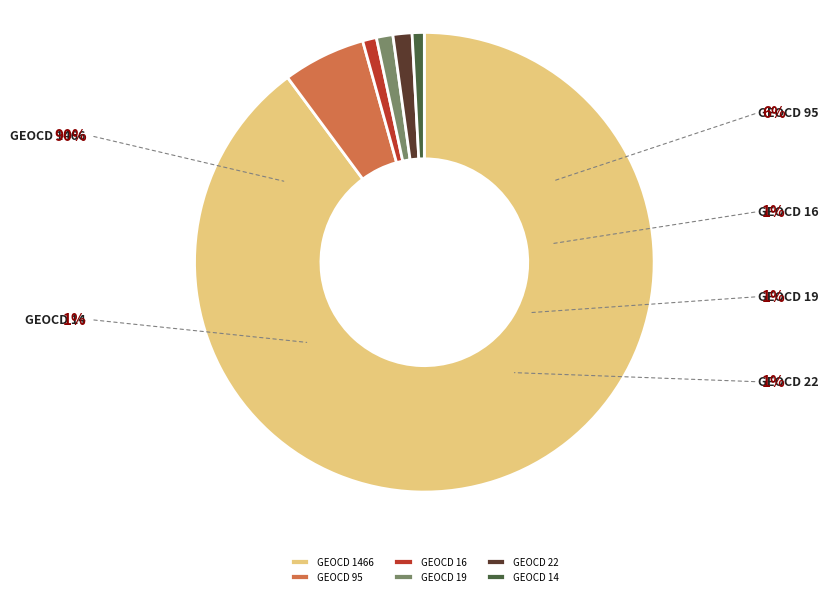

To the nearest percent, what is the average slice percentage?

17%